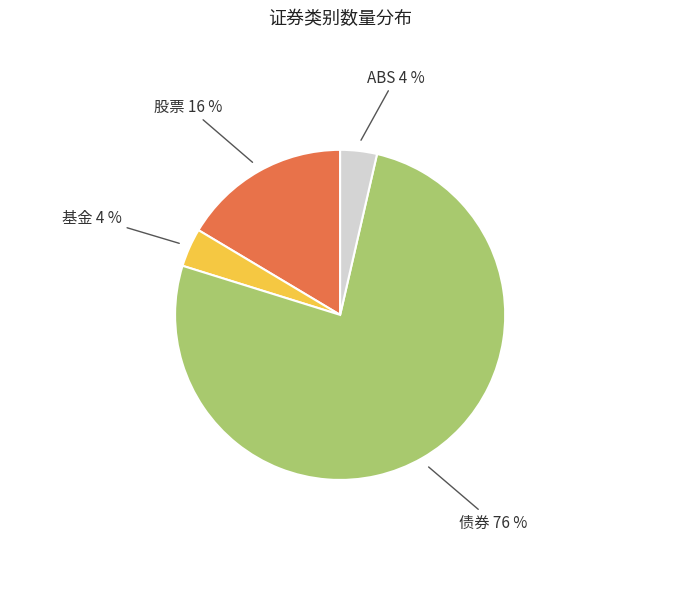

Approximately how many times larger is the value at ABS compared to 股票?

0.2